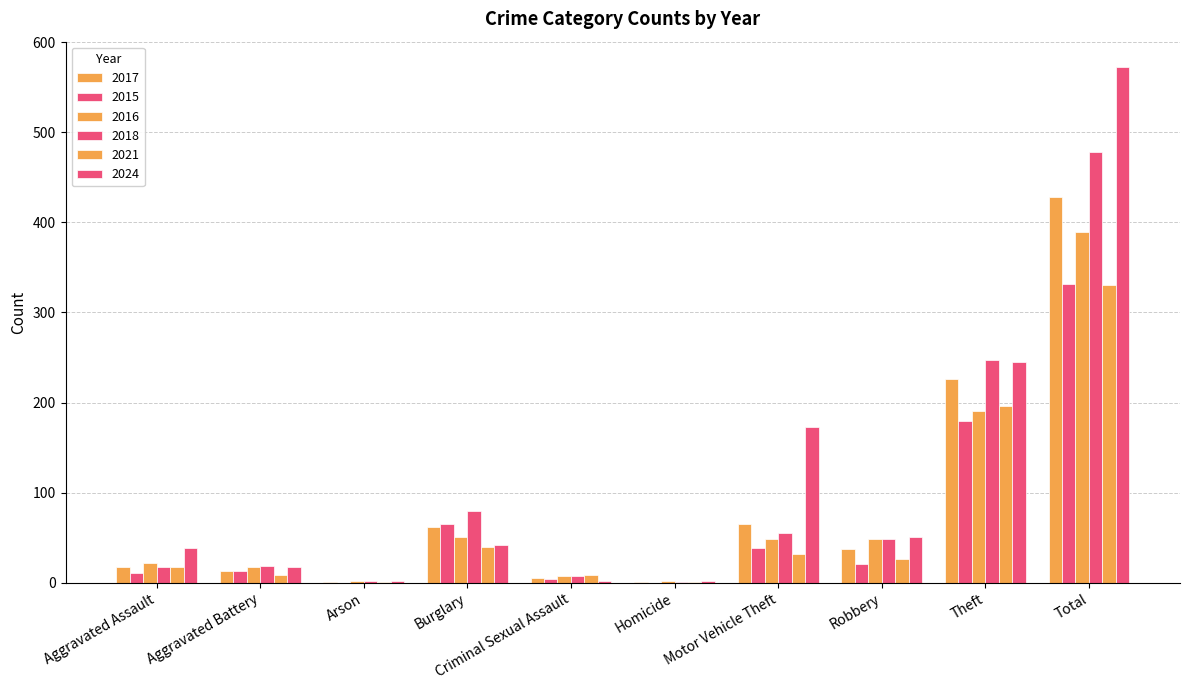

How many groups of bars are there?

10